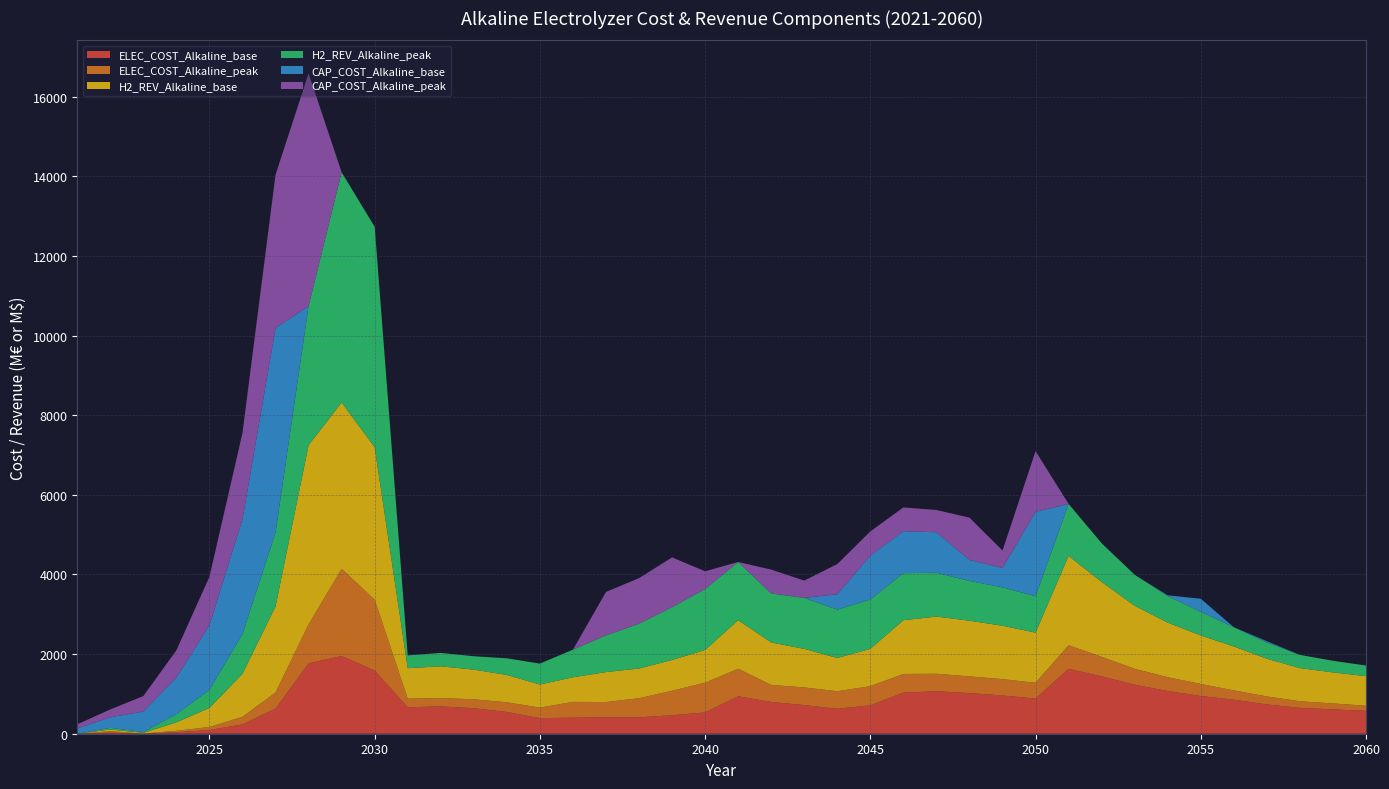

Reading left to right, extract all data points from this chart.

ELEC_COST_Alkaline_base: 0.0	29.3	2.9	36.7	92.5	235.0	630.3	1769.0	1951.7	1585.9	663.9	686.2	640.1	547.1	390.7	403.1	410.0	410.9	464.4	535.4	940.9	797.1	718.5	626.7	713.5	1032.9	1068.0	1021.4	959.8	882.4	1631.1	1440.2	1230.9	1072.8	947.6	854.0	736.1	648.7	611.1	575.5
ELEC_COST_Alkaline_peak: 0.0	31.8	3.3	36.1	77.3	189.5	406.1	978.3	2188.8	1780.7	216.4	209.9	224.6	242.4	265.1	396.0	385.8	480.5	616.0	745.7	691.6	427.7	444.6	440.1	480.4	467.9	438.0	418.5	411.5	395.8	591.7	490.8	399.8	345.7	303.1	233.6	200.4	166.7	149.1	128.0
H2_REV_Alkaline_base: 0.0	44.3	17.3	213.7	478.8	1080.2	2160.3	4502.2	4177.3	3830.8	765.6	796.4	745.0	686.2	579.8	618.6	752.8	745.8	772.2	821.8	1219.7	1066.9	968.0	834.8	938.3	1349.8	1436.5	1398.2	1341.0	1260.6	2244.2	1881.5	1583.0	1371.3	1217.6	1104.0	947.1	832.6	779.9	742.7
H2_REV_Alkaline_peak: 0.0	42.2	17.3	207.6	451.5	999.9	1857.2	3490.2	5781.8	5534.4	321.3	337.3	336.1	418.1	525.7	693.8	920.9	1125.7	1324.7	1530.3	1461.1	1231.3	1279.9	1213.3	1238.9	1182.5	1099.1	1000.1	962.9	912.8	1305.1	971.1	778.0	666.6	591.1	483.7	405.2	331.3	292.1	265.7
CAP_COST_Alkaline_base: 135.0	264.3	517.6	915.5	1624.5	2887.0	5134.8	0.0	0.0	0.0	0.0	0.0	0.0	0.0	0.0	0.0	0.0	0.0	0.0	0.0	0.0	0.0	0.0	388.8	1100.9	1053.7	1017.8	526.7	487.2	2119.7	0.0	0.0	0.0	19.6	330.2	0.0	34.4	0.0	0.0	0.0
CAP_COST_Alkaline_peak: 101.2	198.2	388.2	686.6	1218.3	2165.2	3851.1	5845.0	0.0	0.0	0.0	0.0	0.0	0.0	0.0	0.0	1090.5	1144.9	1250.8	446.6	0.0	598.8	436.1	756.9	608.6	596.4	559.5	1062.2	438.5	1524.9	0.0	0.0	0.0	0.0	0.0	0.0	0.0	0.0	0.0	0.0